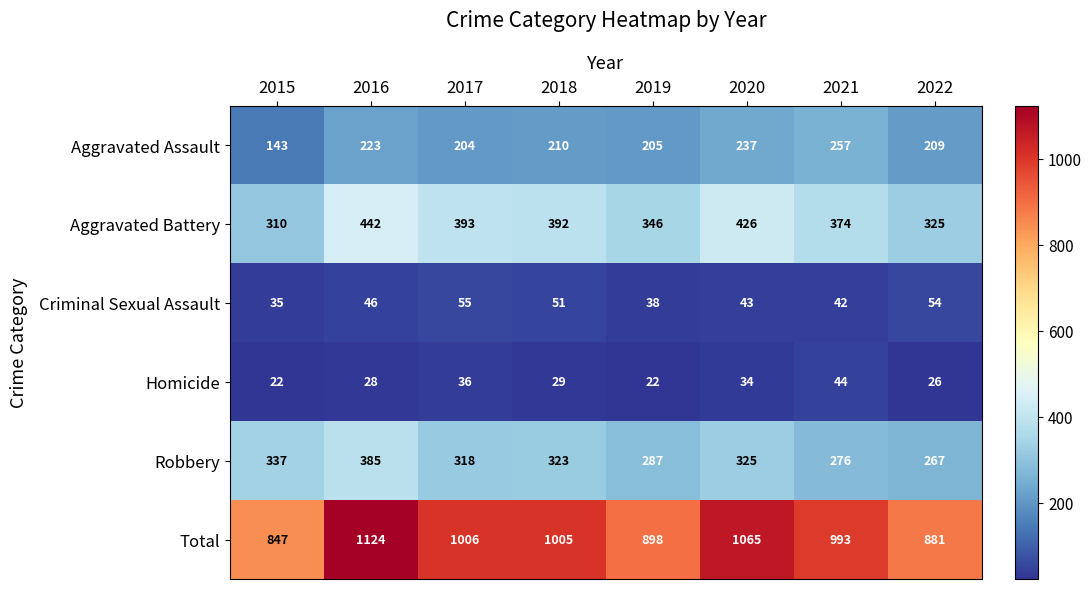

What is the minimum value shown in the chart?

22